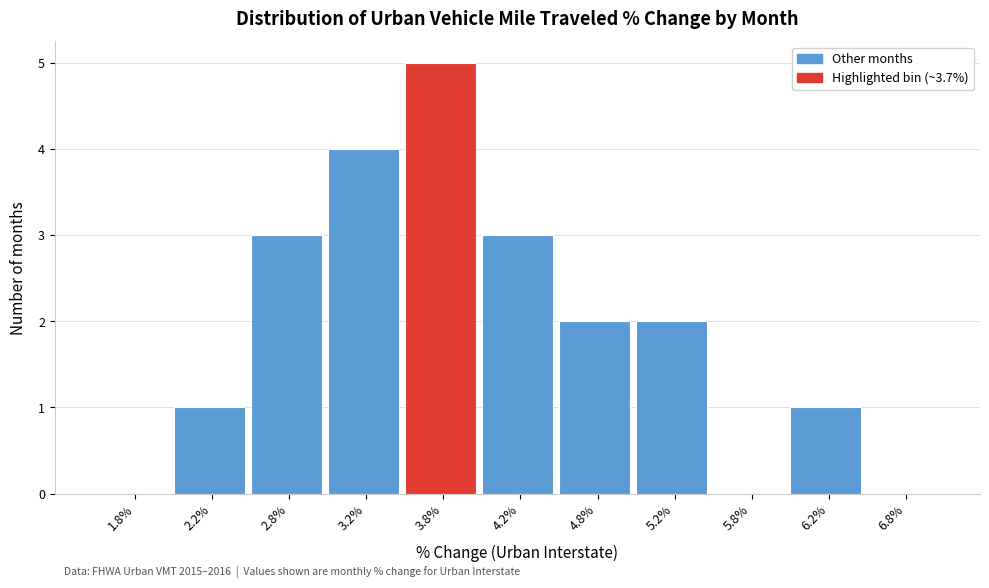

Which range on the x-axis has the tallest bar?

3.5 to 4.0